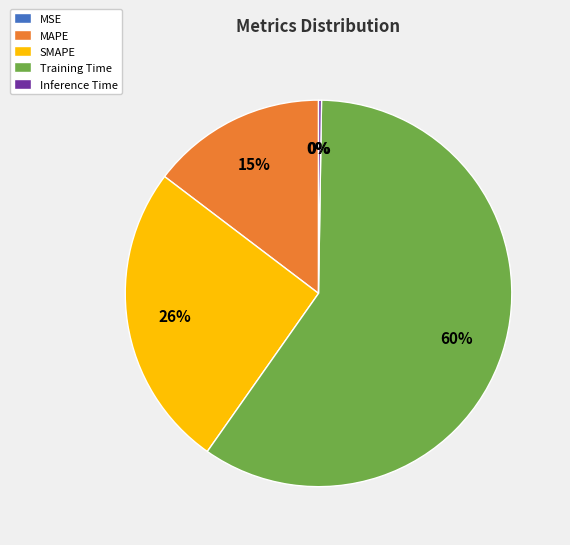

To the nearest percent, what is the average slice percentage?

20%